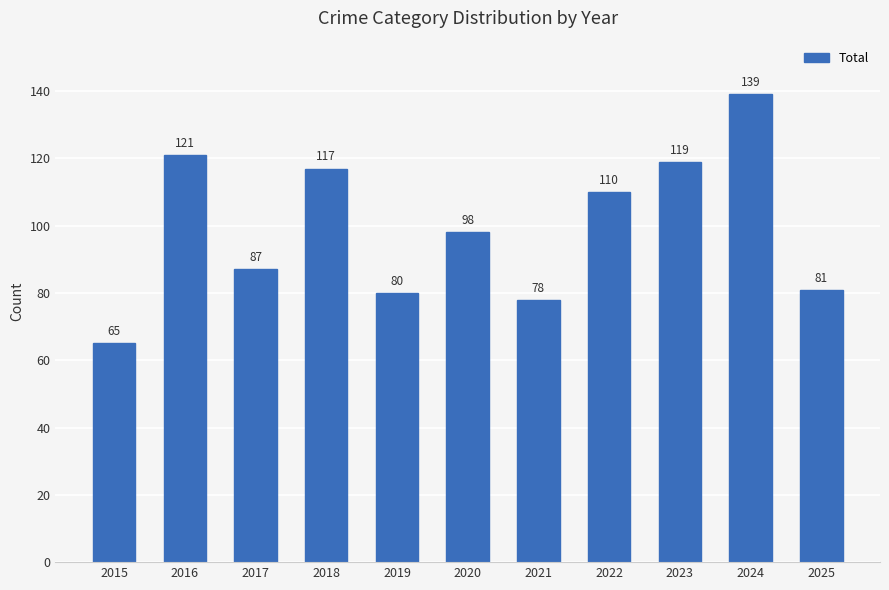

At which category does the chart reach its peak across all series?

2024